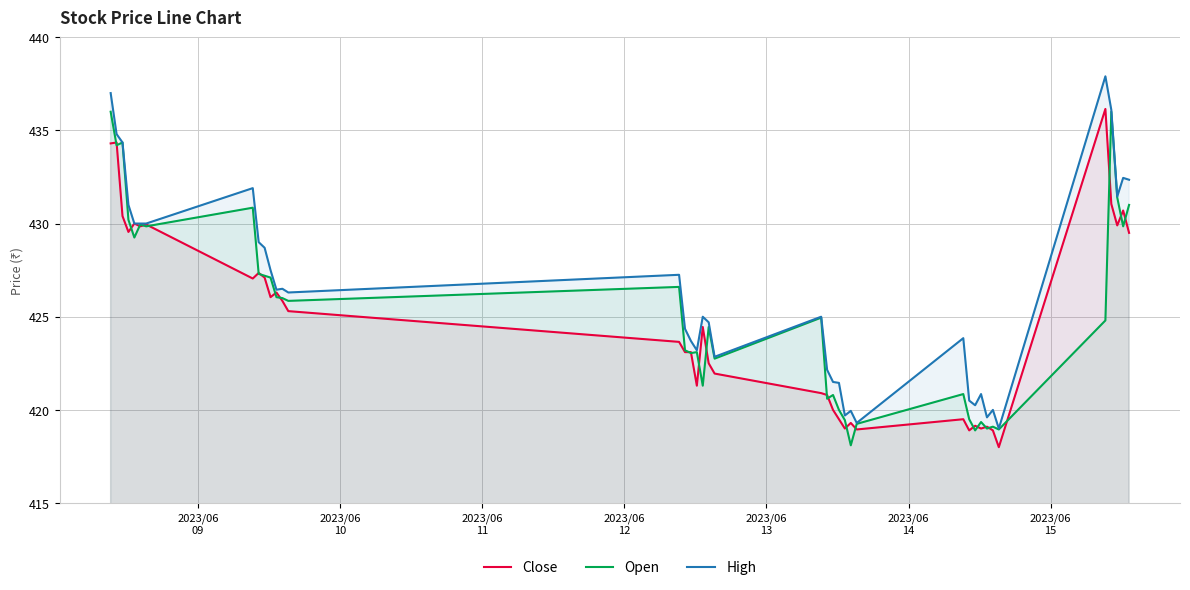

True or false: Close and High cross at least once.

False